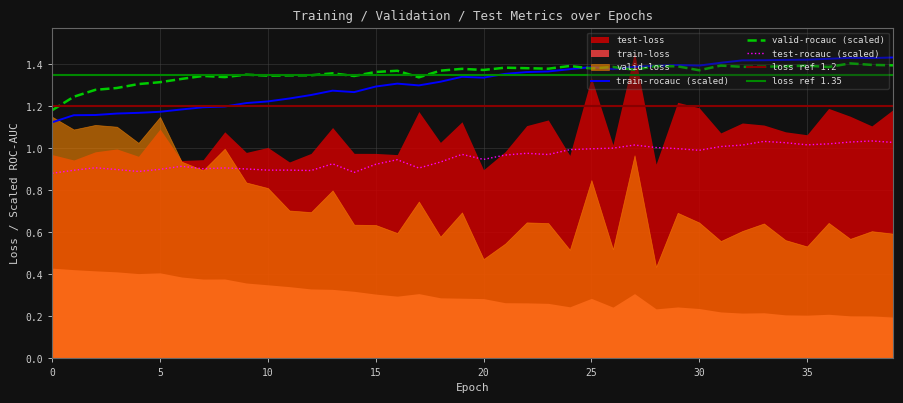

True or false: valid-rocauc and test-rocauc intersect in this chart.

False